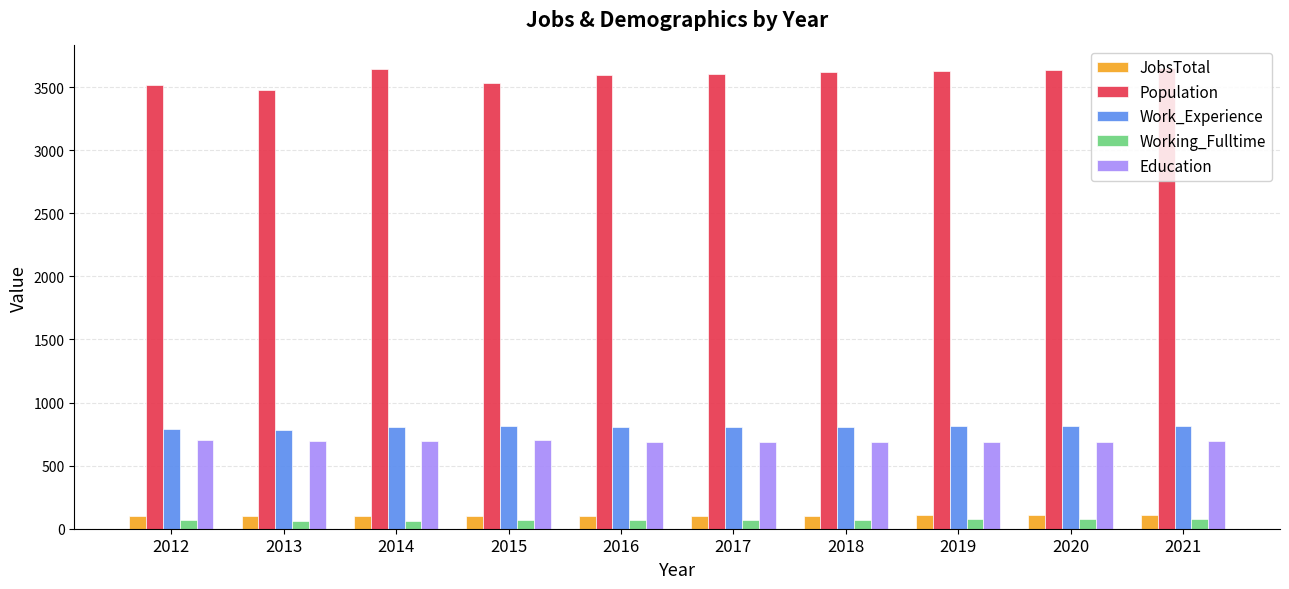

What is the average value of the Population series?

3590